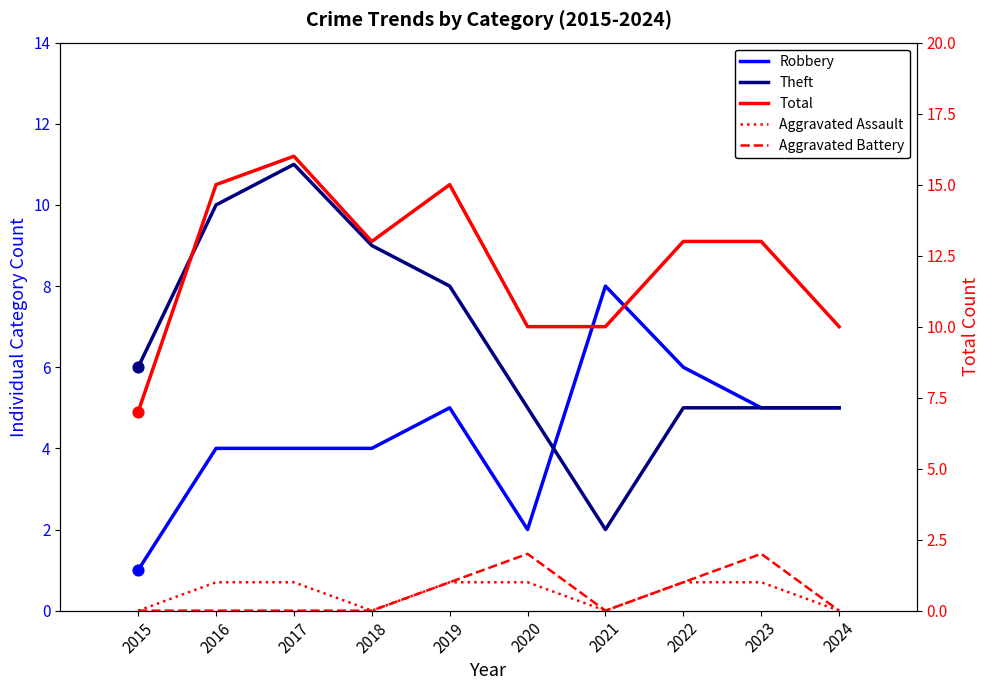

What is the total value across all series at 2023?

26